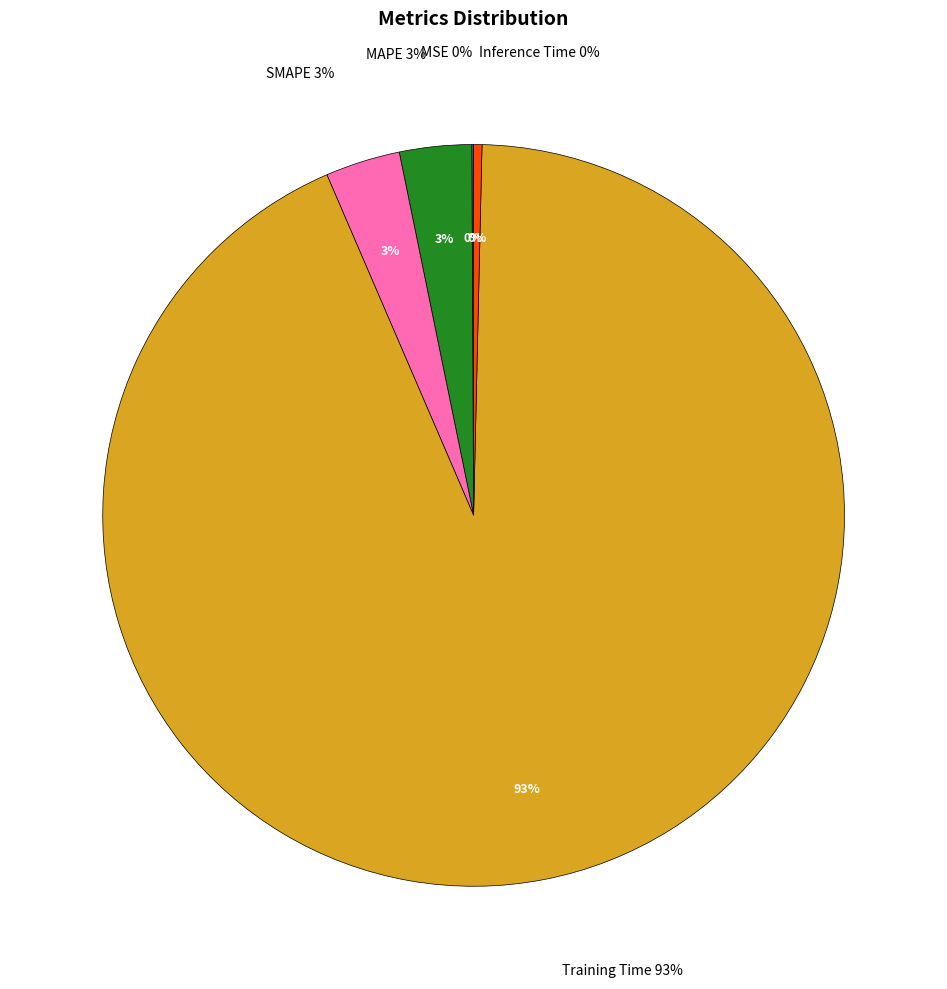

Which slice is the largest?

Training Time